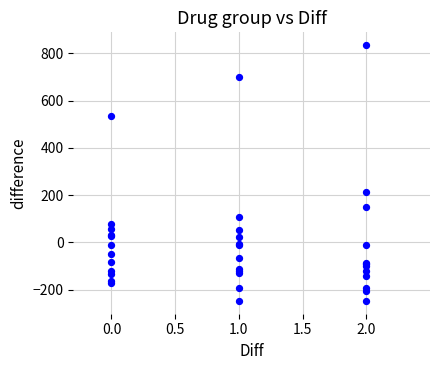

What Y value in the scatter plot is closest to 293?

212.1